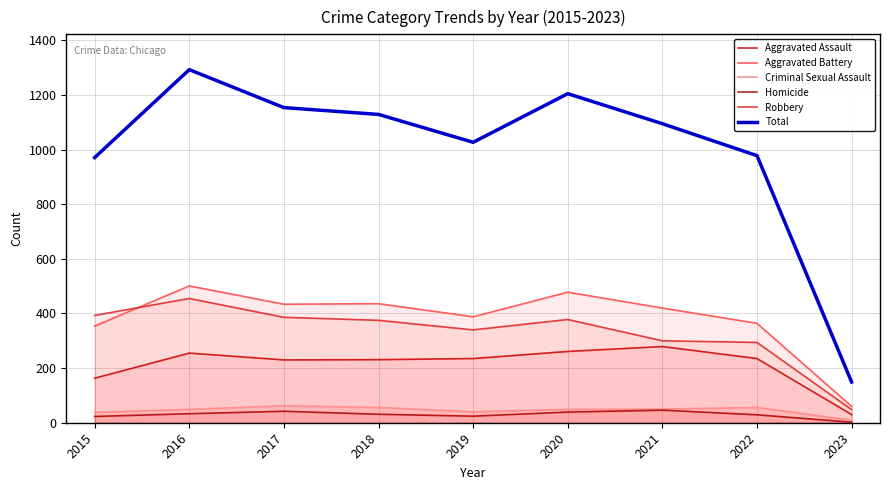

Is the value of Aggravated Battery at 2023 greater than the value of Aggravated Assault at 2017?

No